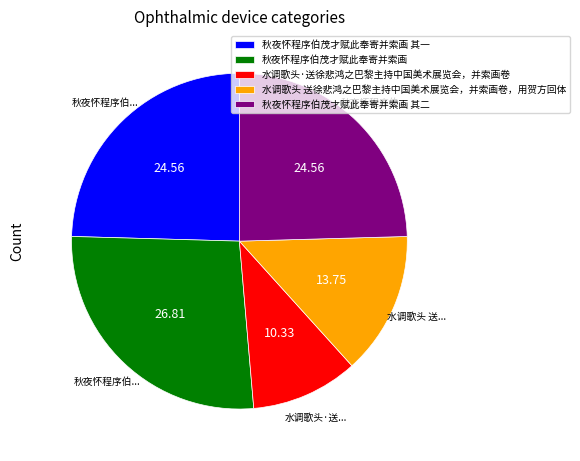

How many segments does this pie chart have?

5